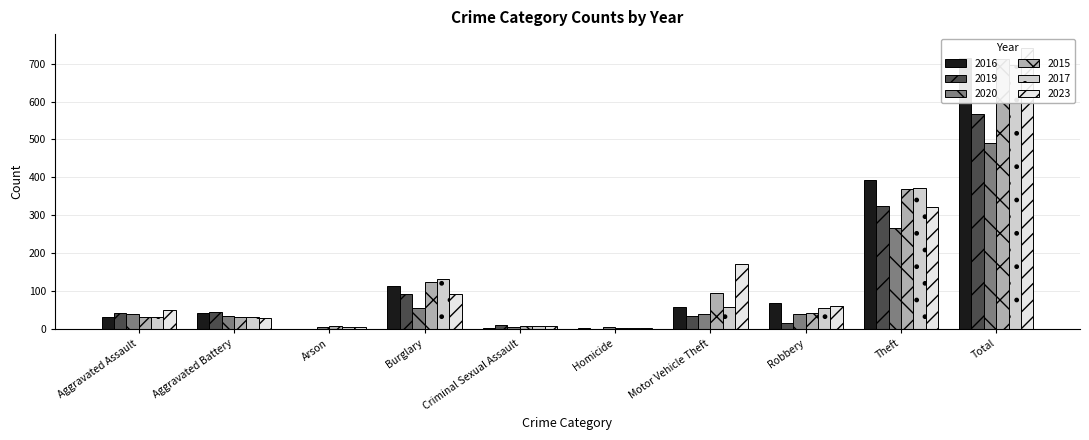

Which category has the highest value in the 2020 series?

Total